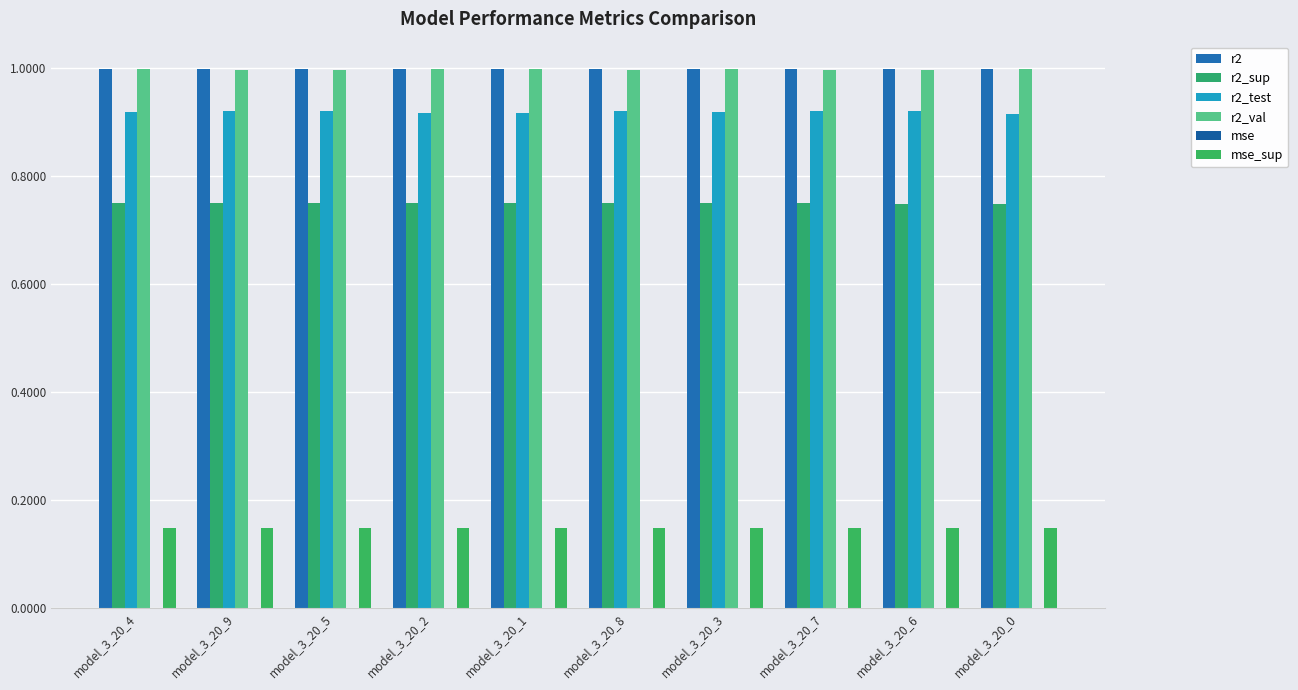

Which series has the largest range (max minus min)?

r2_test